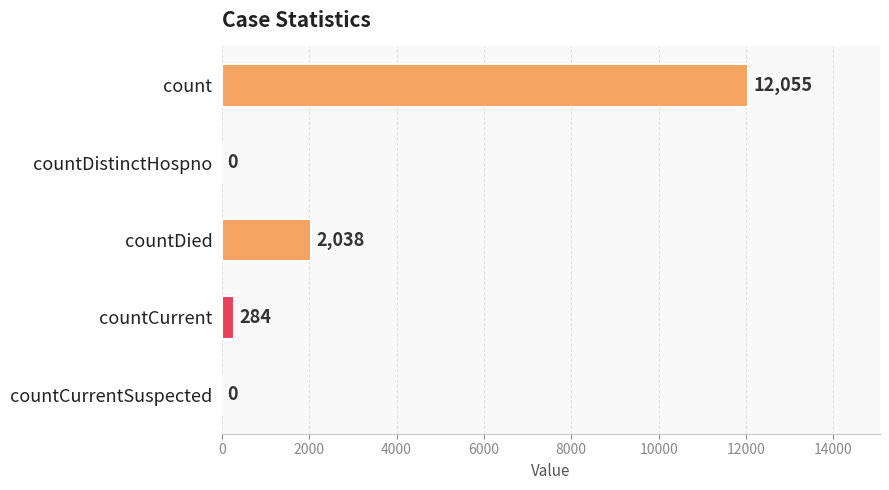

Are the bars grouped side by side (vs. stacked)?

No